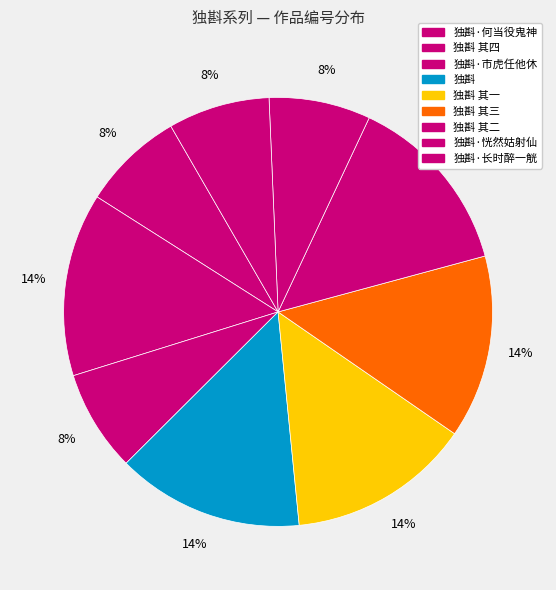

Rank the categories by value from lowest to highest.

独斟·恍然姑射仙, 独斟·长时醉一觥, 独斟·何当役鬼神, 独斟·市虎任他休, 独斟 其一, 独斟 其二, 独斟 其三, 独斟 其四, 独斟